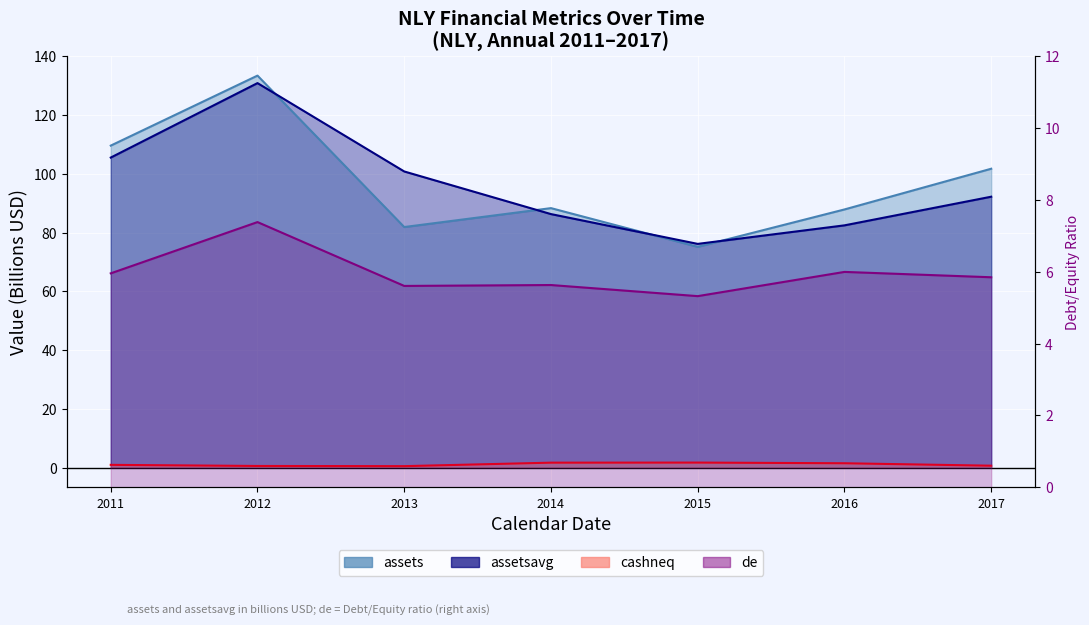

What is the difference between the highest and lowest values at 2015?

74.4